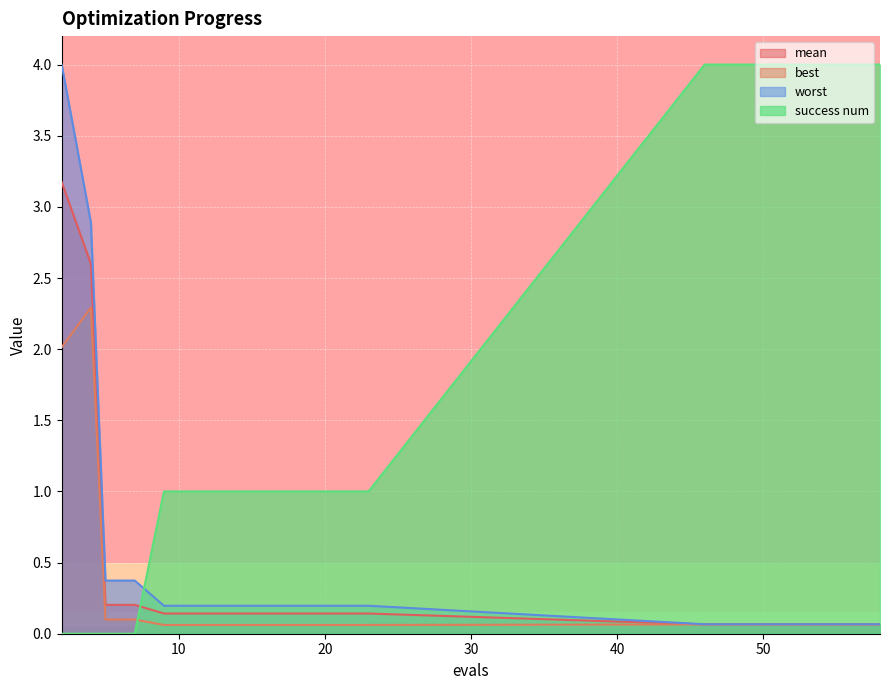

Between which two adjacent categories do success num and worst first intersect?

7 and 9